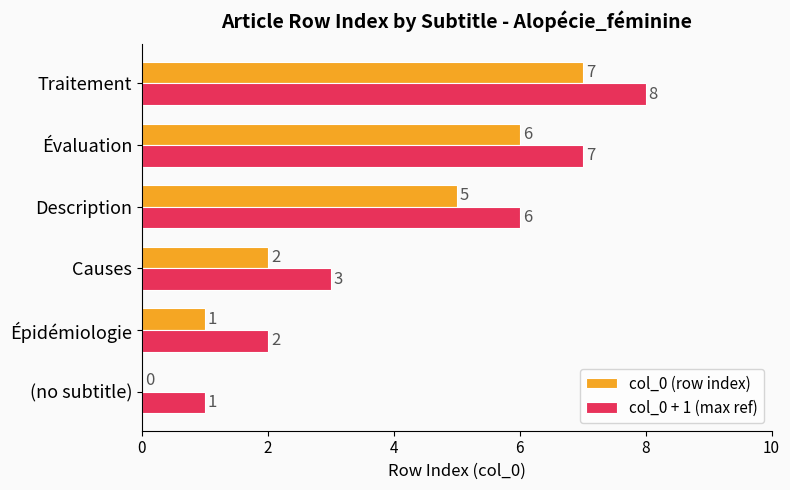

What is the total value across all series at Évaluation?

13